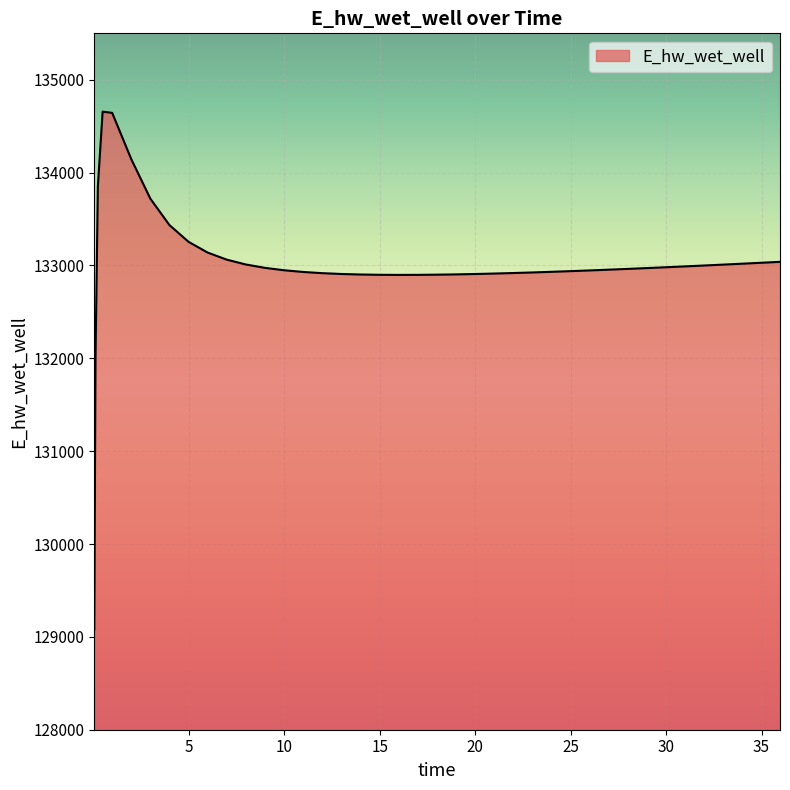

What is the greatest value displayed?

134656.5